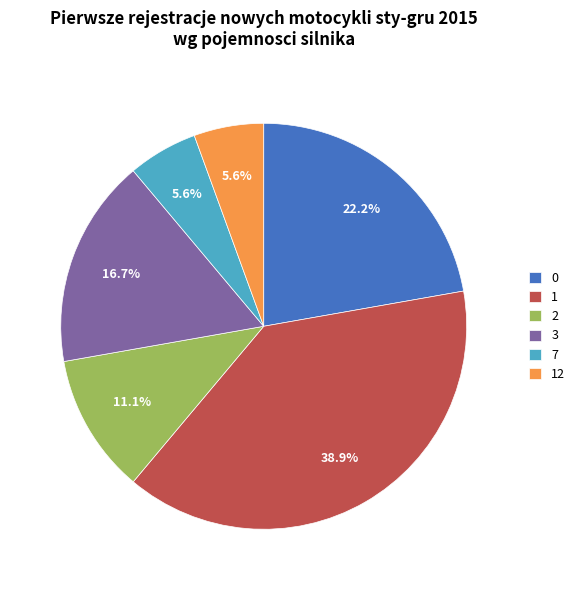

Count the number of slices in the pie.

6